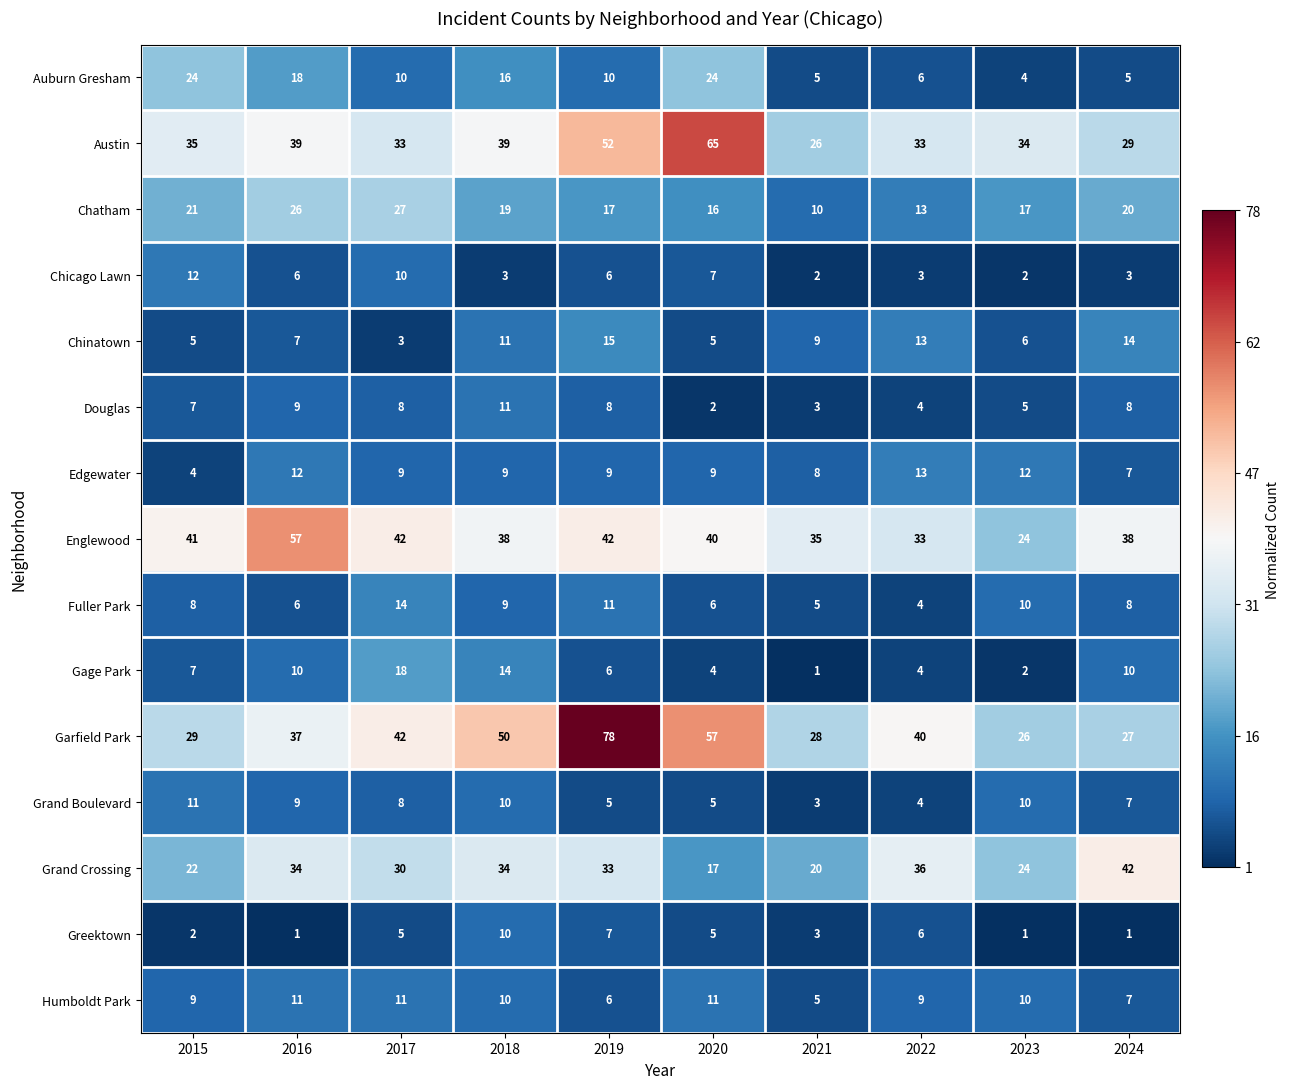

At which category is the sum across all series the highest?

2019